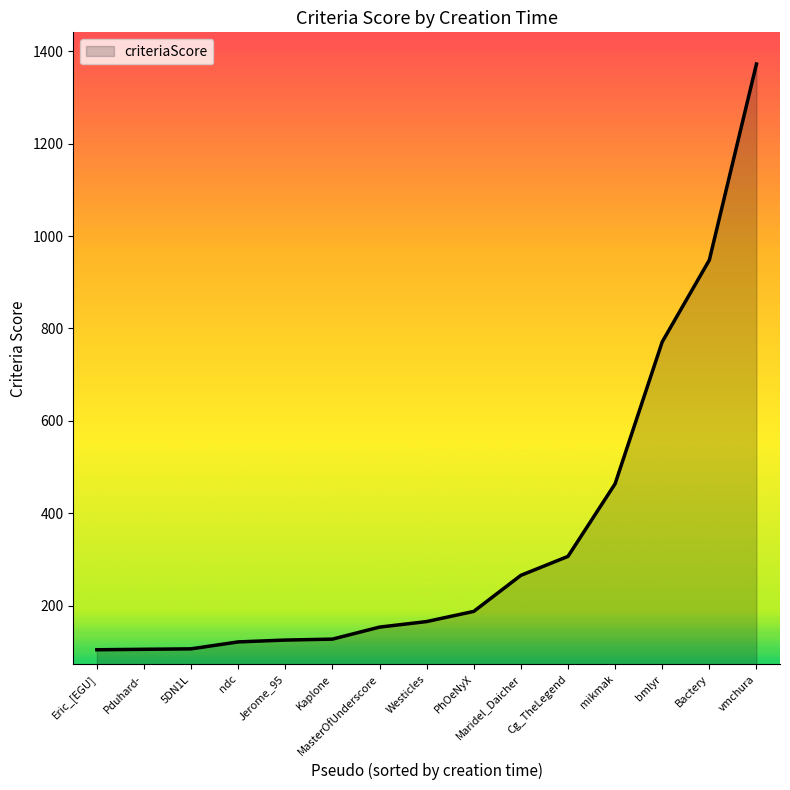

The chart shows a value of 345 at bmlyr. True or false?

False